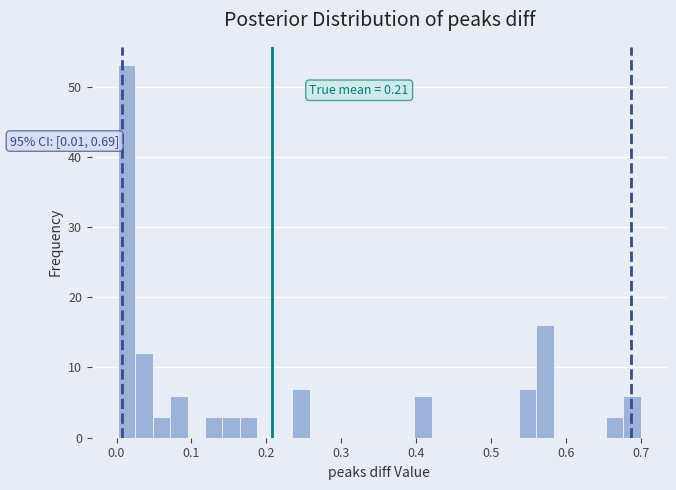

Read against the x-axis, roughly where is the centre of the tallest bar?

0.01